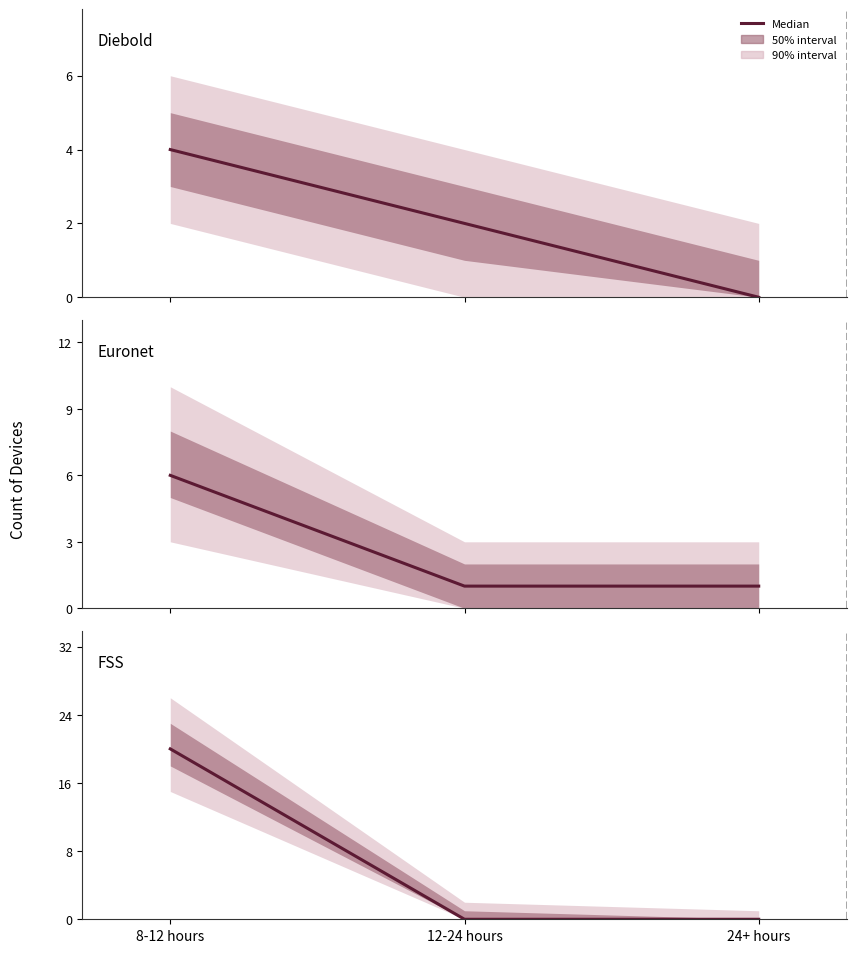

What is the greatest value displayed?

20